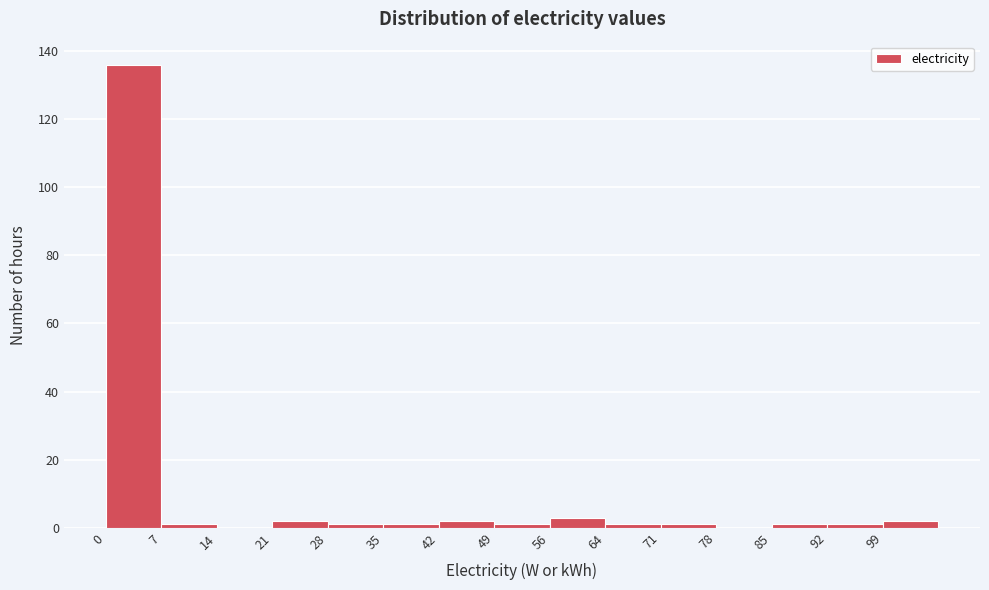

Which range on the x-axis has the tallest bar?

0 to 7